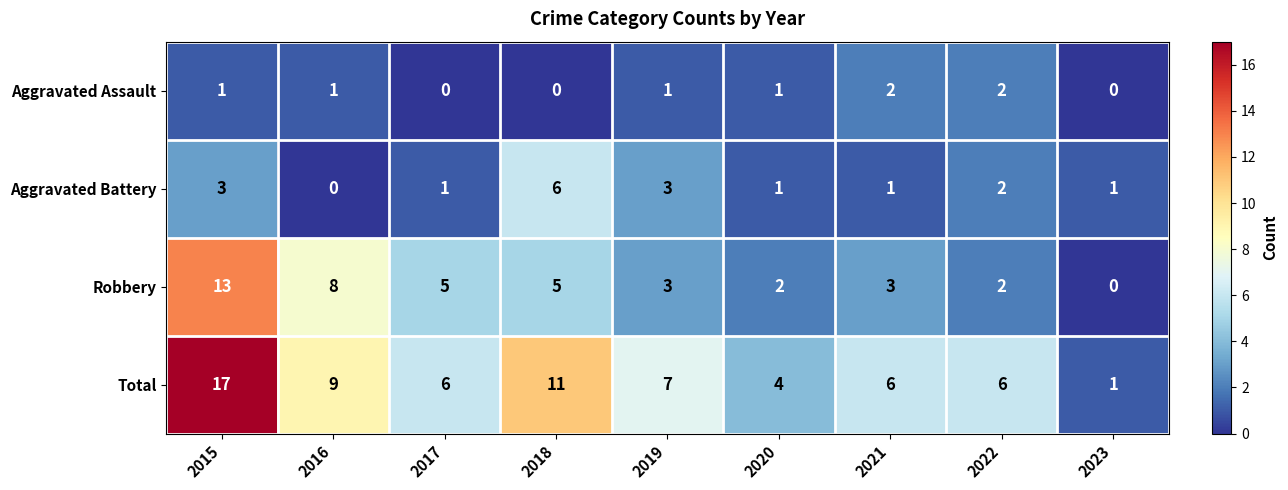

What is the average value of the Robbery series?

5